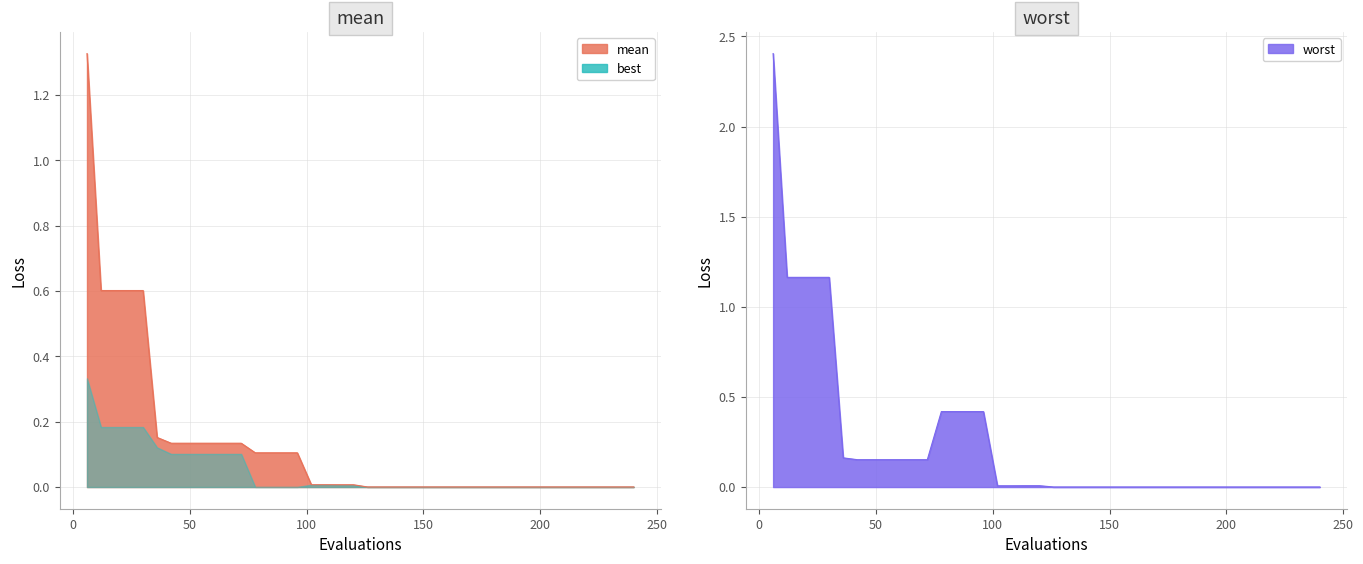

Which series has the largest range (max minus min)?

worst_line